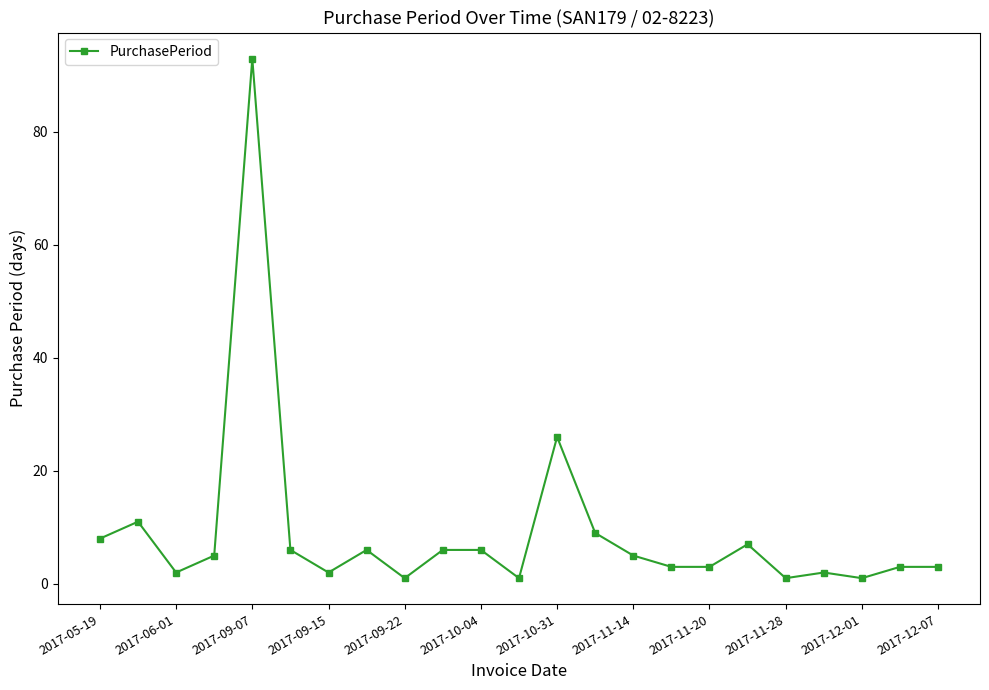

True or false: there are more than 1 points higher than both neighbors.

True